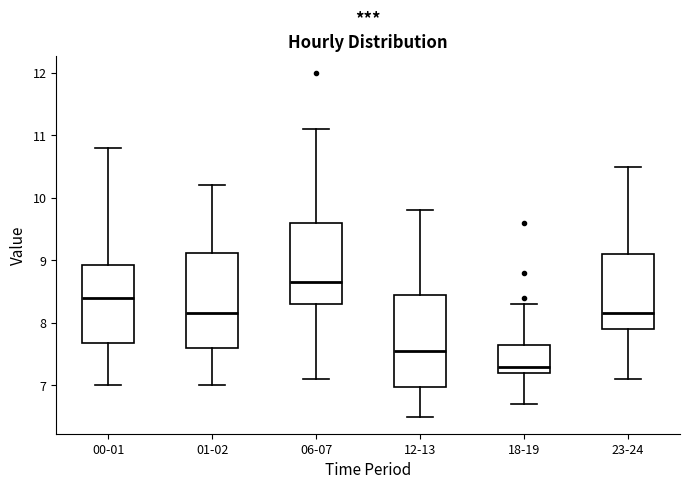

Where does the median line of the box for 06-07 sit on the y-axis? The values are not printed on the chart, so give them approximately, as read against the axis.

8.7